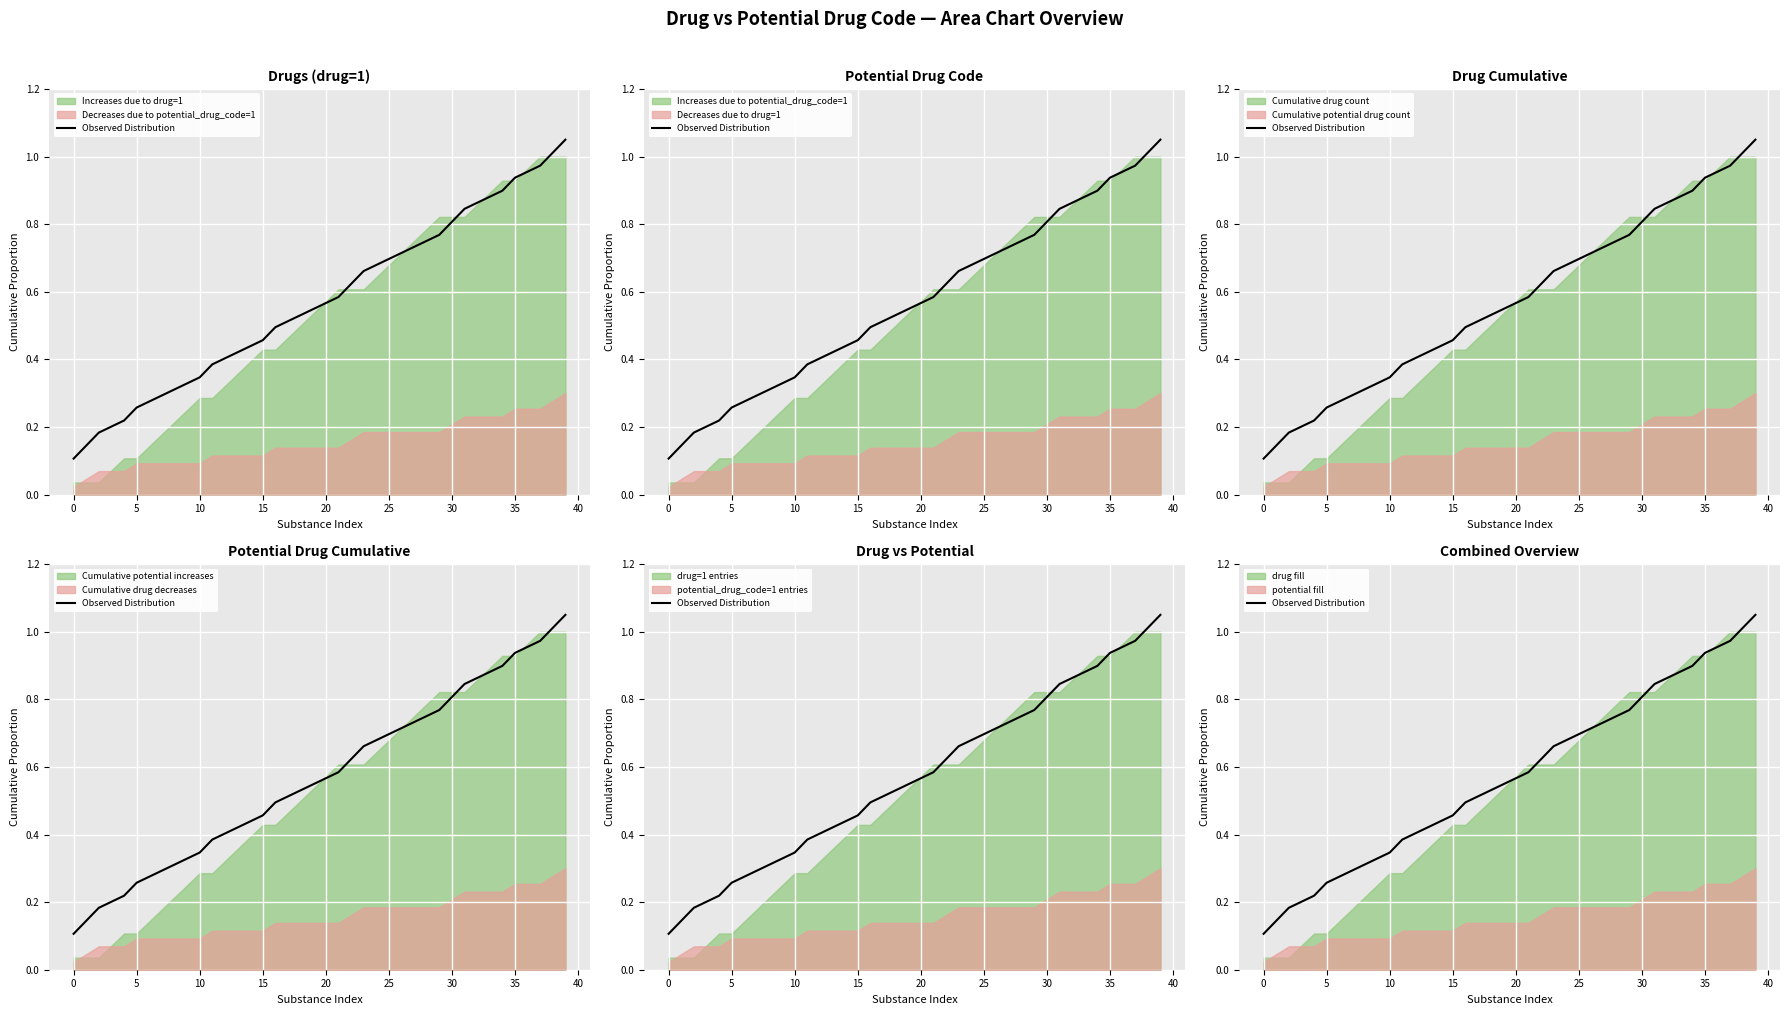

What is the label of the 14th point from the left?

13